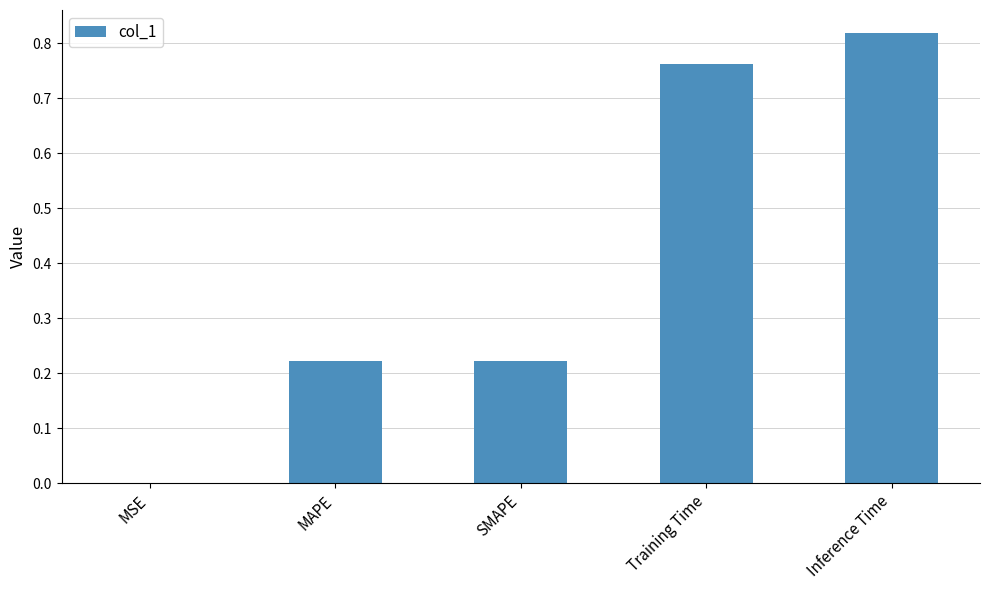

Which has a higher value, MSE or MAPE?

MAPE